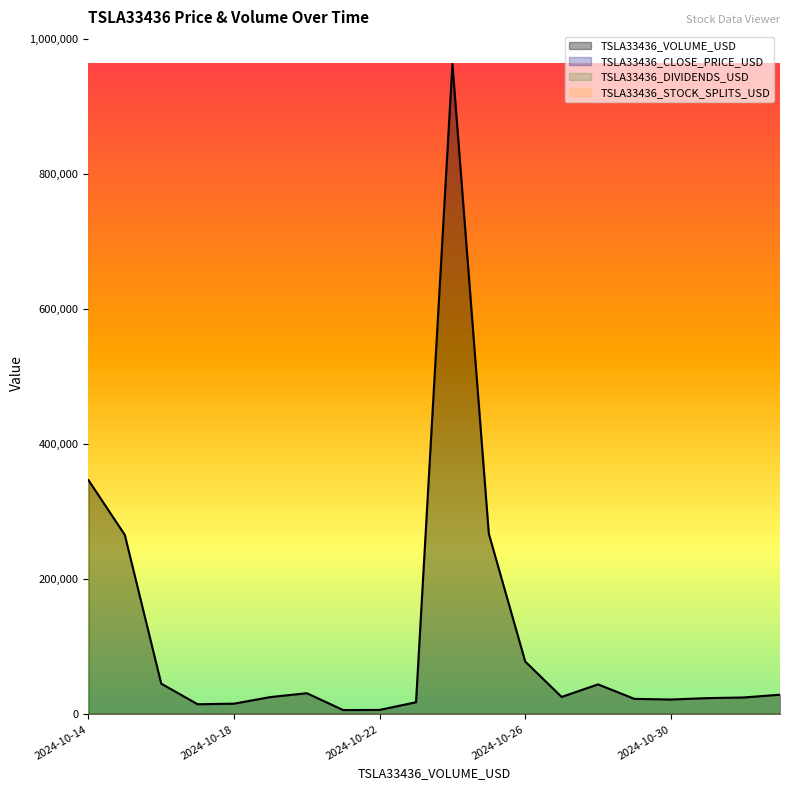

Which category has the highest value in the TSLA33436_VOLUME_USD series?

2024-10-24